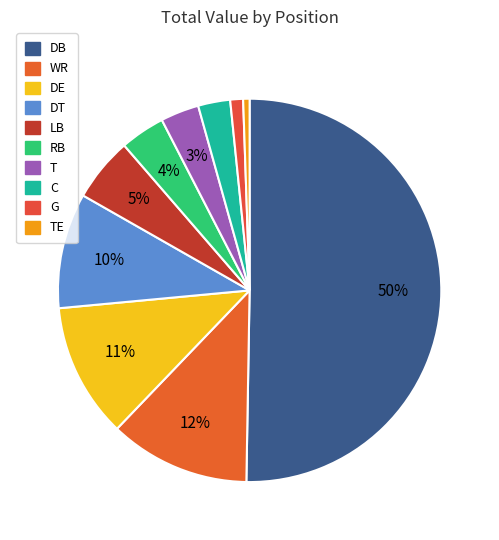

How many slices are in this pie chart?

10